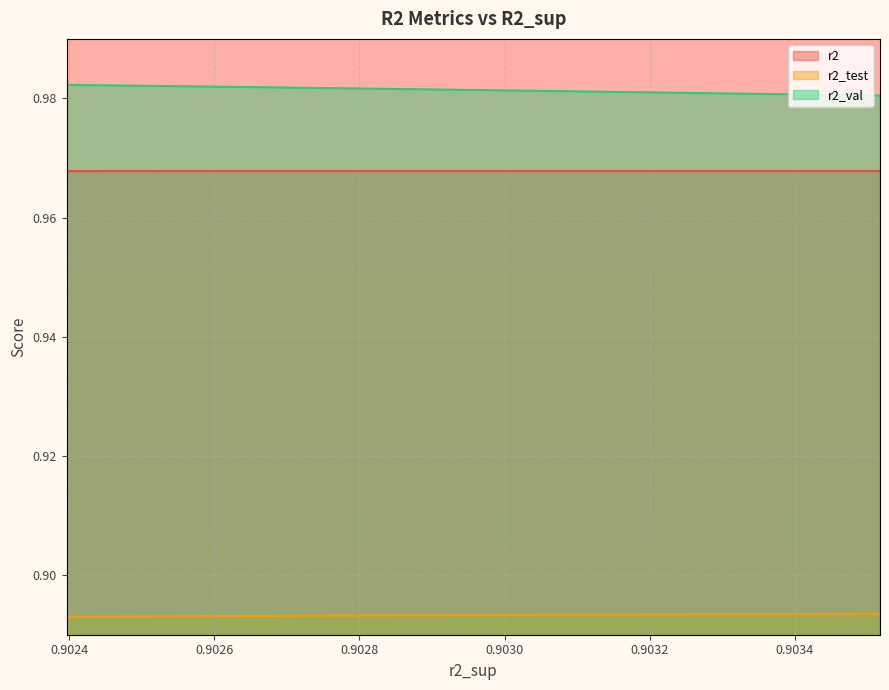

What is the difference between the highest and lowest values at model_2_31_8?

0.1